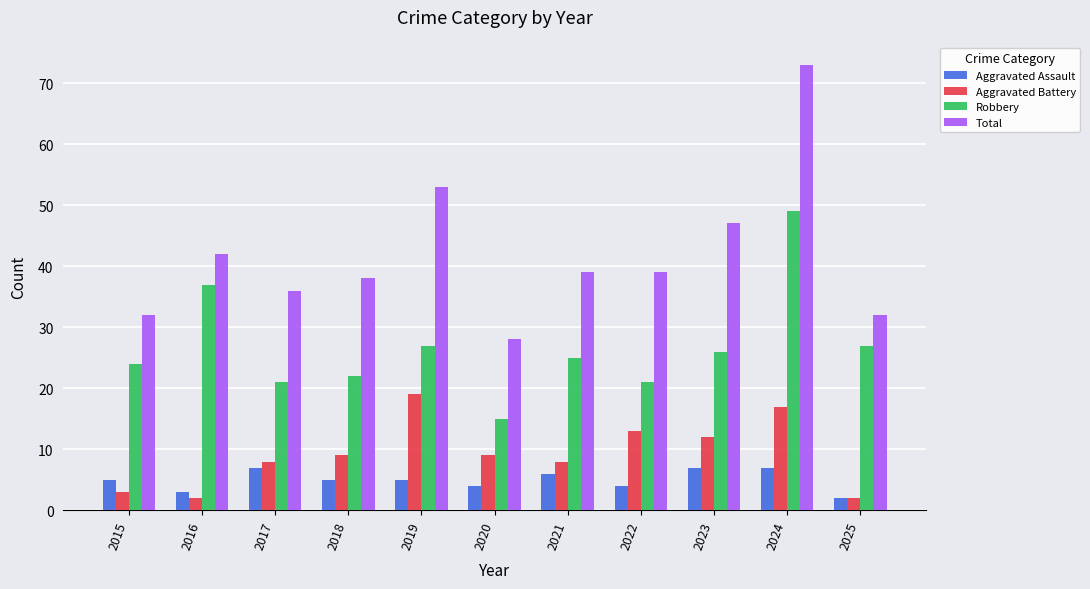

Reading right to left, extract all data points from this chart.

Aggravated Assault: 2025=2	2024=7	2023=7	2022=4	2021=6	2020=4	2019=5	2018=5	2017=7	2016=3	2015=5
Aggravated Battery: 2025=2	2024=17	2023=12	2022=13	2021=8	2020=9	2019=19	2018=9	2017=8	2016=2	2015=3
Robbery: 2025=27	2024=49	2023=26	2022=21	2021=25	2020=15	2019=27	2018=22	2017=21	2016=37	2015=24
Total: 2025=32	2024=73	2023=47	2022=39	2021=39	2020=28	2019=53	2018=38	2017=36	2016=42	2015=32